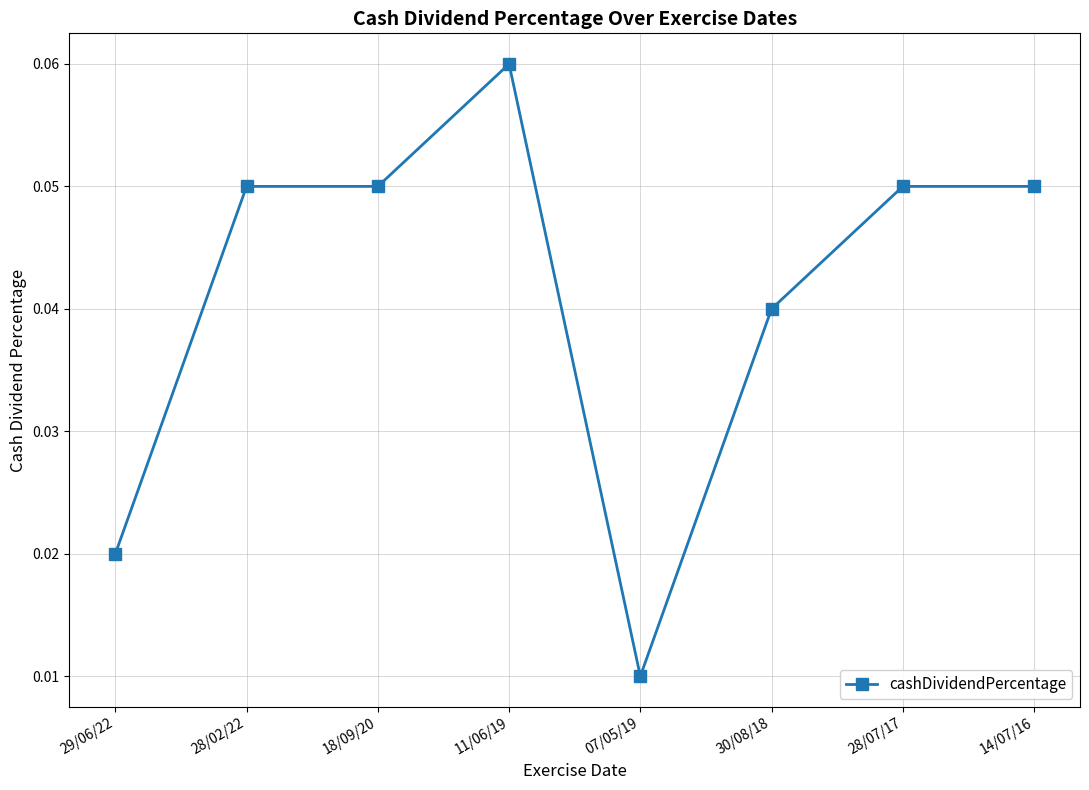

True or false: the data has more than 0 interior local peaks.

True